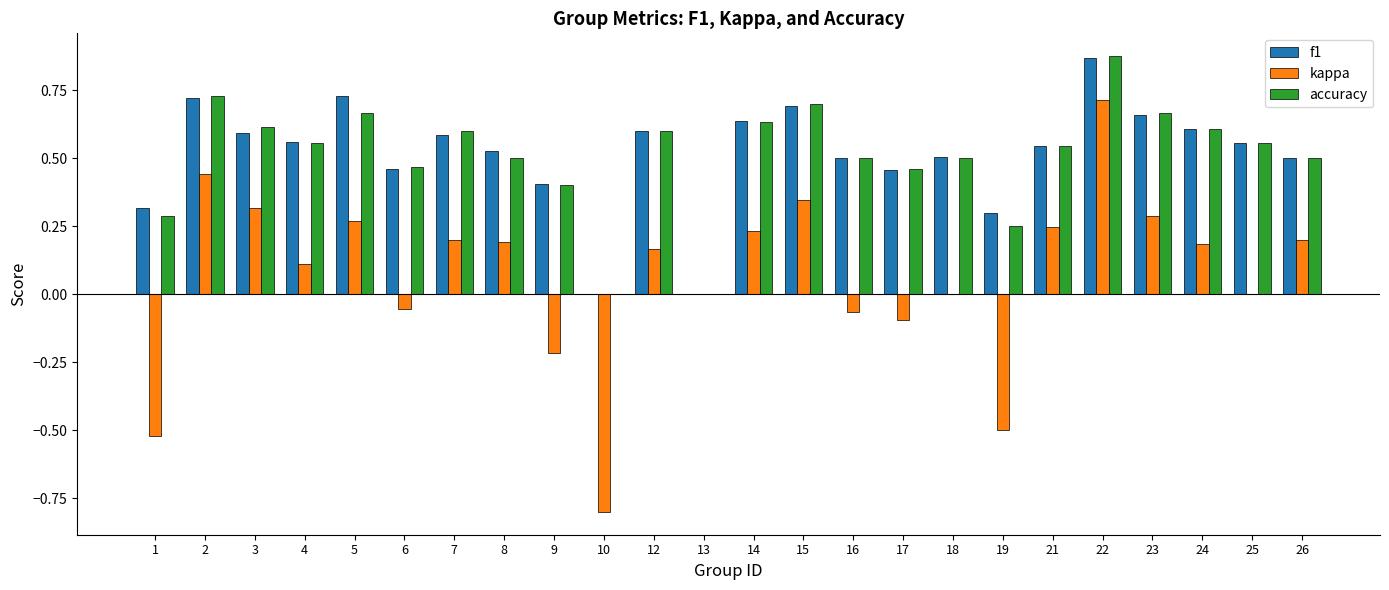

The value of f1 at 15 is 0.2. True or false?

False